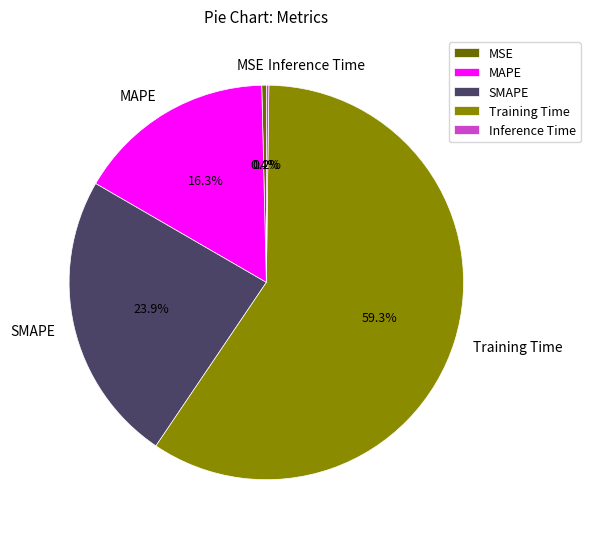

Approximately how many times larger is the value at MAPE compared to Training Time?

0.3